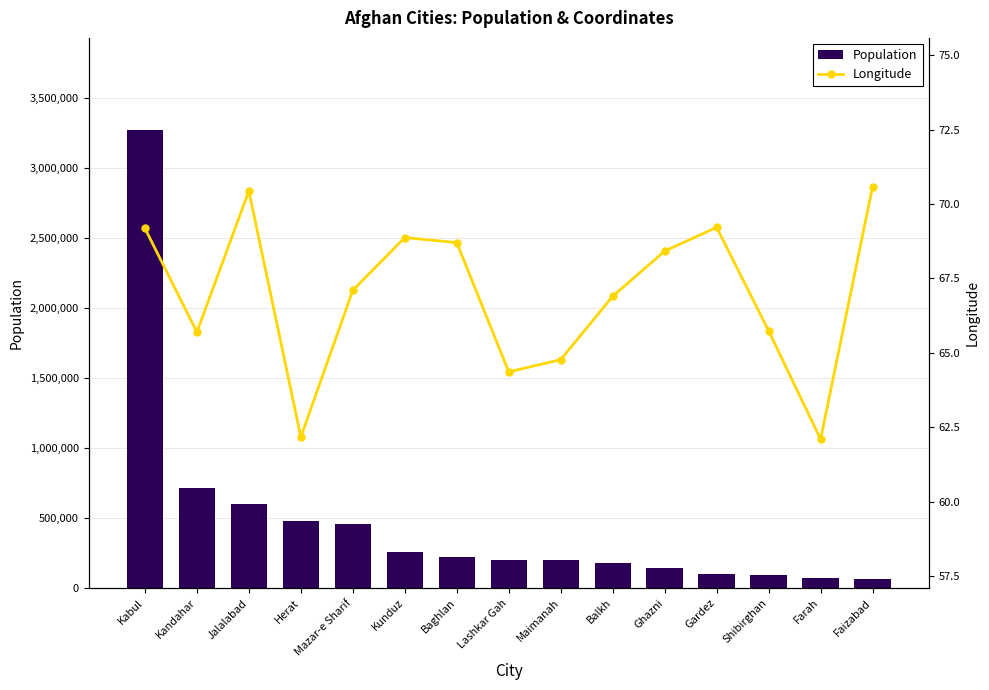

What is the label of the 1st bar from the right?

Faizabad